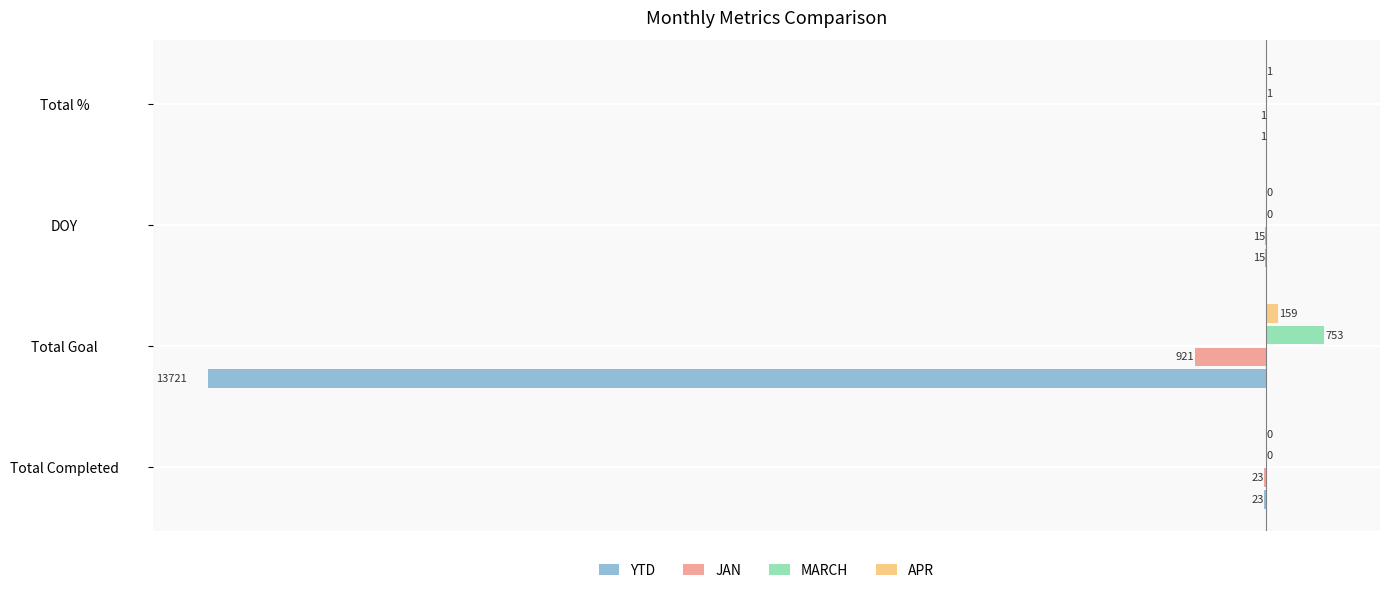

The value of YTD at Total Completed is -23. True or false?

True